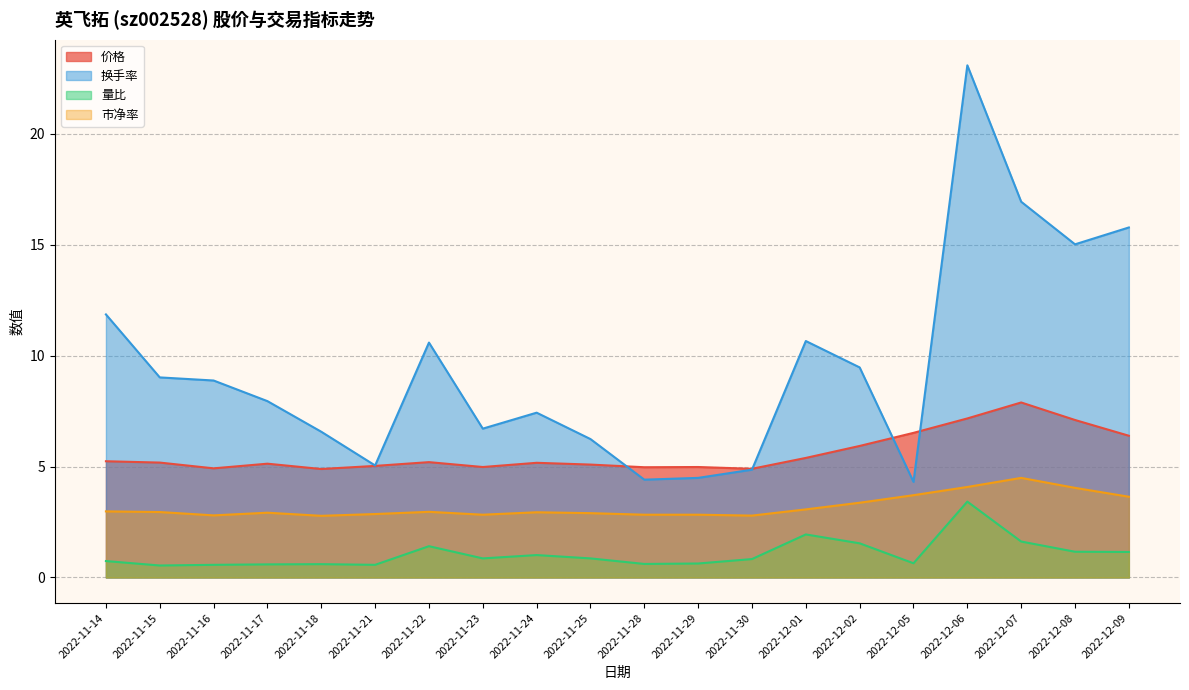

Which series has the widest spread of values?

换手率